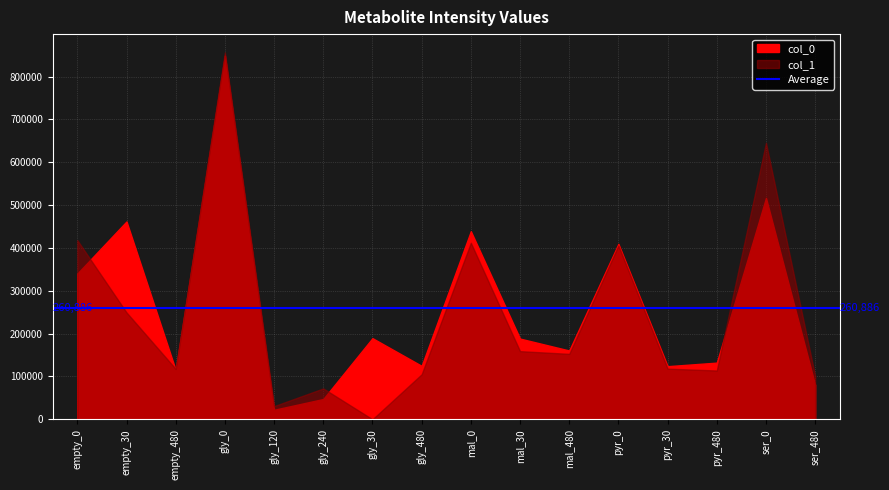

At which category does col_0 reach its first local peak?

empty_30